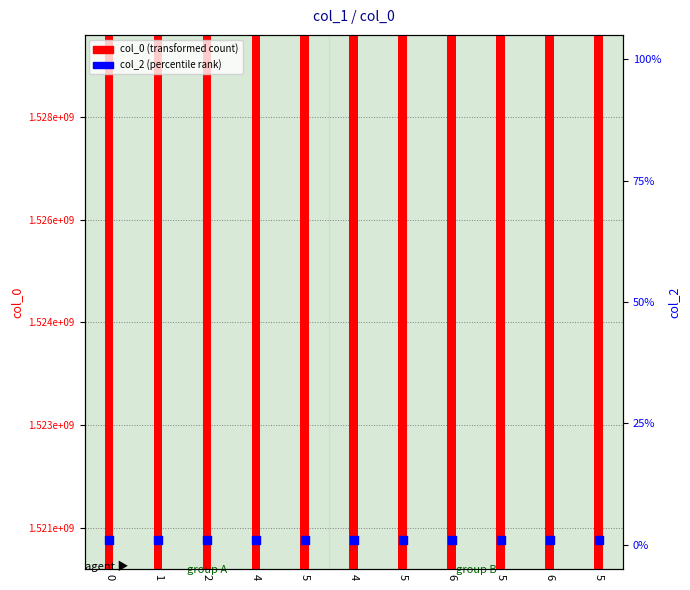

Is the value of col_0 (transformed count) at 2 greater than the value of col_2 (percentile rank) at 6?

Yes